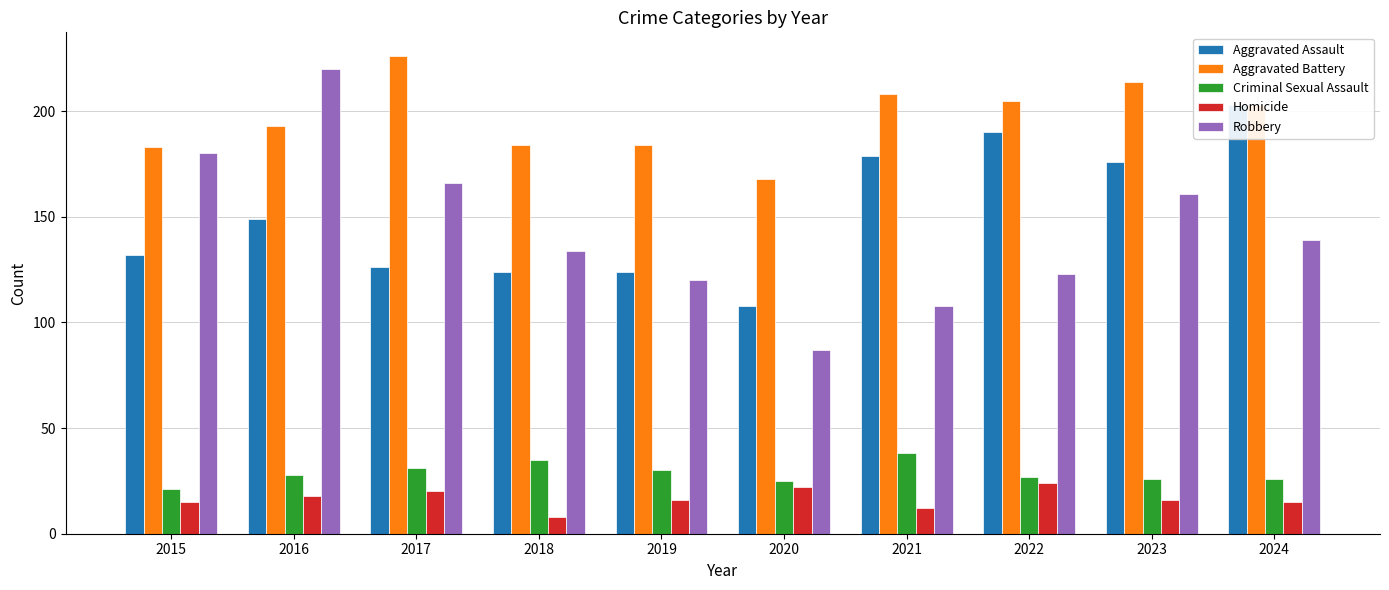

What is the difference between the maximum and minimum values in the Aggravated Battery series?

58